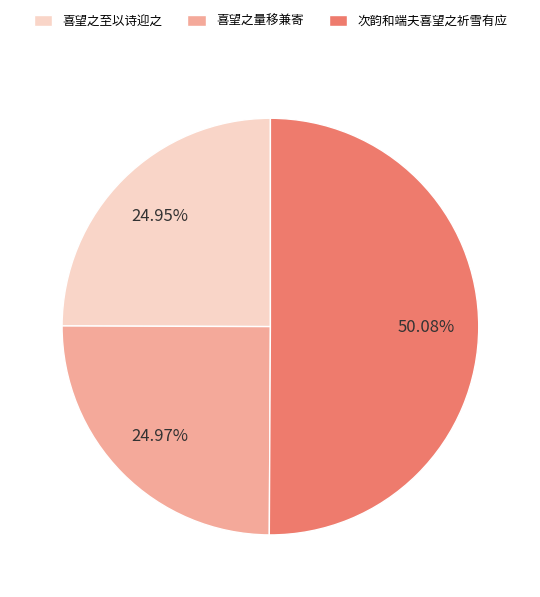

Which slice is the largest?

次韵和端夫喜望之祈雪有应